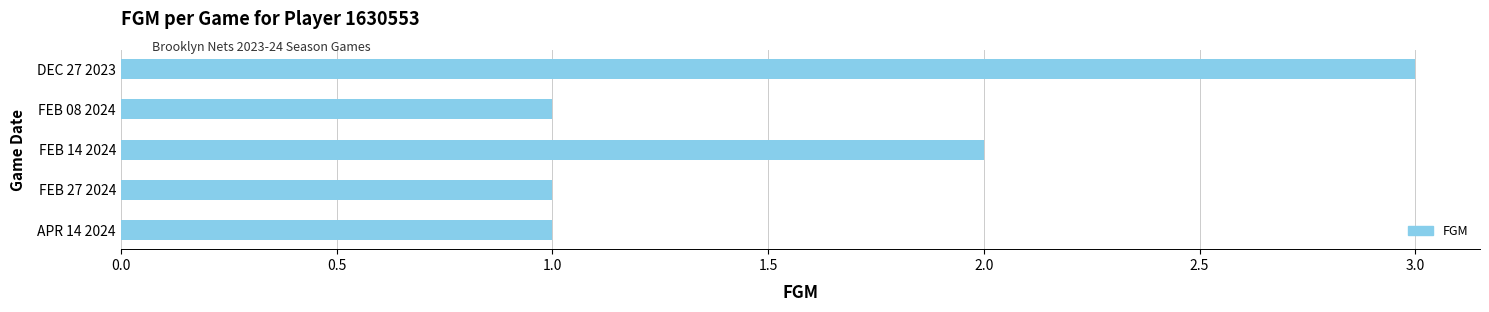

Approximately how many times larger is the value at FEB 14 2024 compared to FEB 08 2024?

2.0